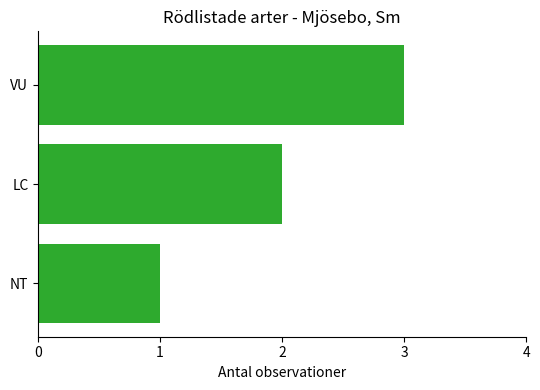

How many values are below 2?

1